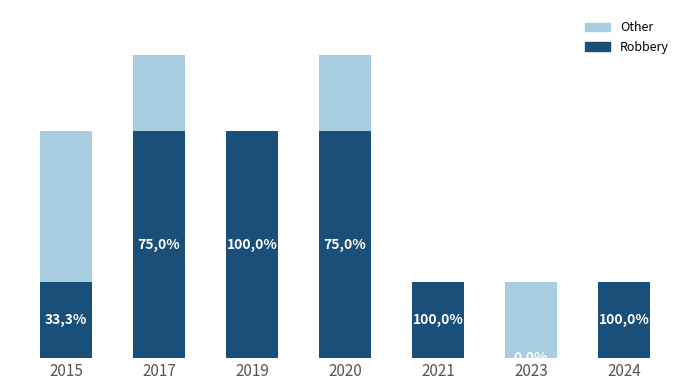

Does the chart contain stacked bars?

Yes